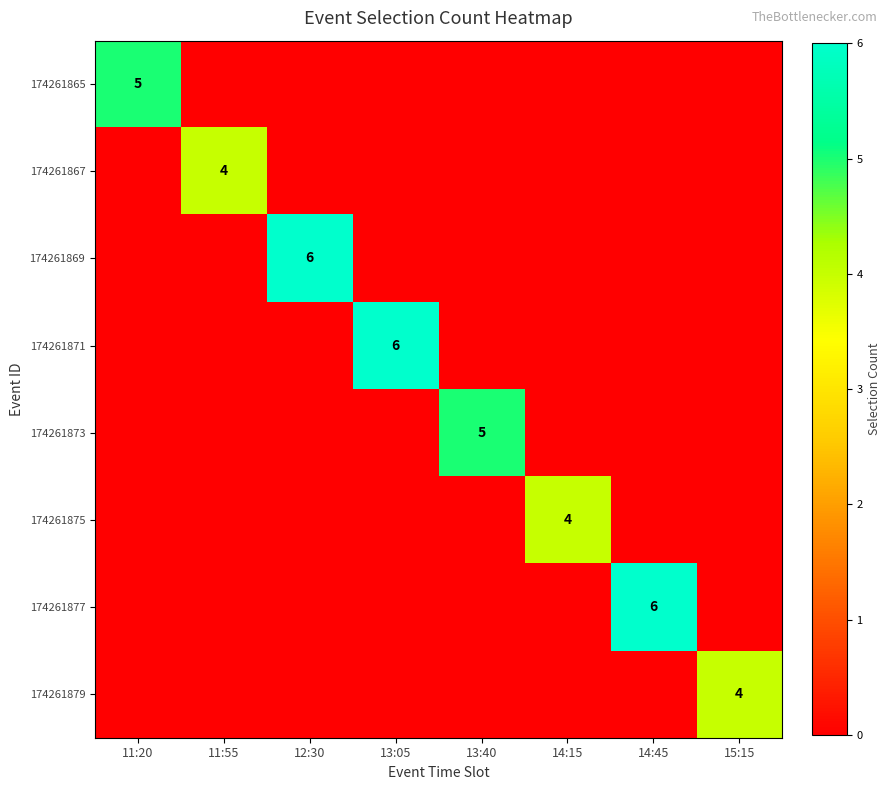

What is the difference between the highest and lowest values at 14:45?

6